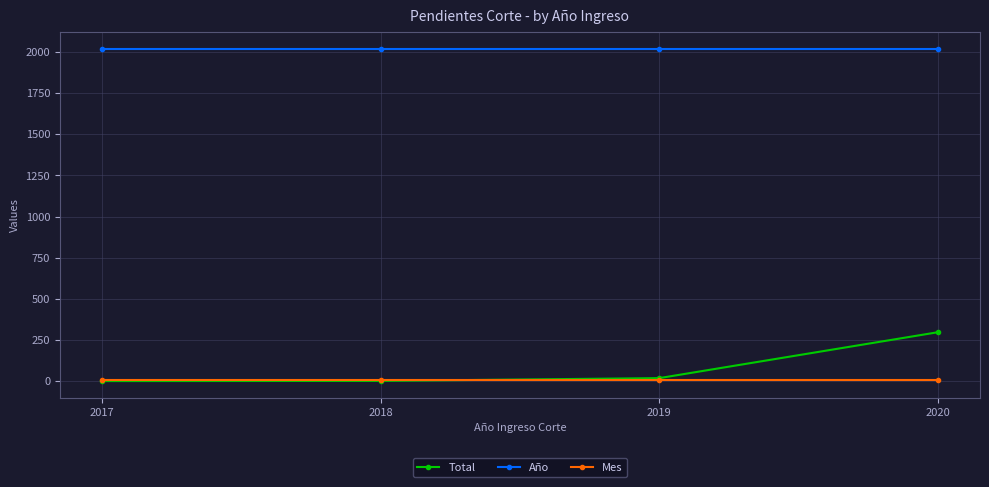

True or false: Total and Año cross at least once.

False